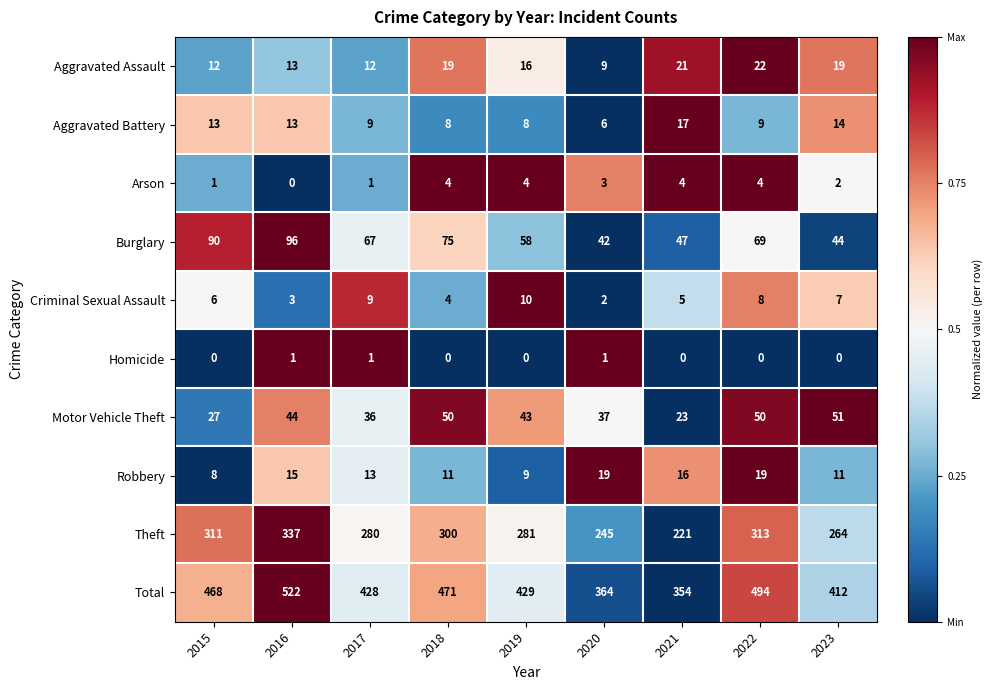

Which series has the widest spread of values?

Total